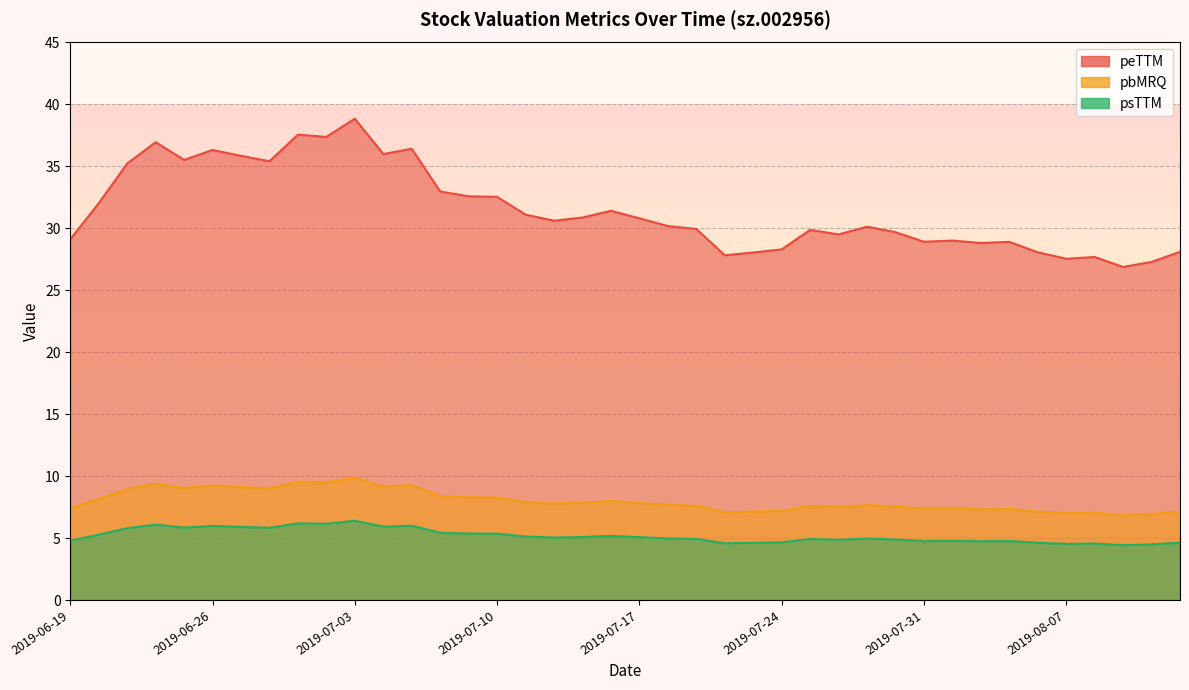

The psTTM series shows 5.9 at 2019-06-27. True or false?

True